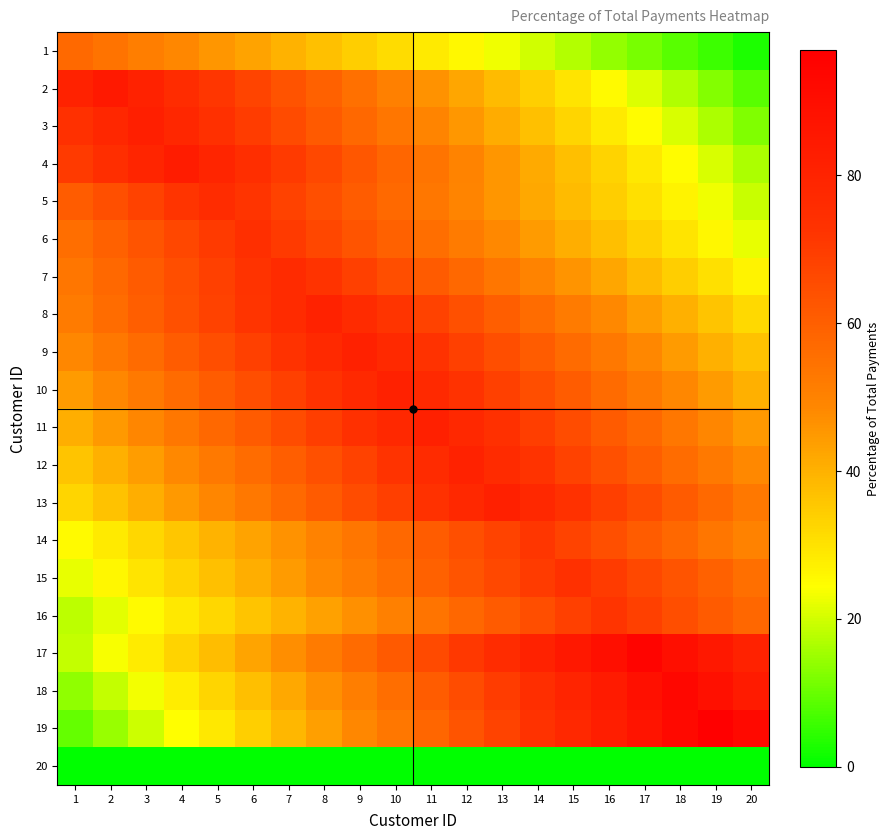

Reading right to left, what are all the values shown in this chart?

1: 20=2.9	19=5.7	18=8.6	17=11.4	16=14.3	15=17.1	14=20.0	13=22.8	12=25.7	11=28.5	10=31.4	9=34.2	8=37.1	7=39.9	6=42.8	5=45.6	4=48.5	3=51.3	2=54.2	1=57.0
2: 20=8.4	19=12.7	18=16.9	17=21.1	16=25.3	15=29.6	14=33.8	13=38.0	12=42.2	11=46.5	10=50.7	9=54.9	8=59.1	7=63.4	6=67.6	5=71.8	4=76.0	3=80.3	2=84.5	1=80.3
3: 20=12.3	19=16.4	18=20.5	17=24.6	16=28.7	15=32.9	14=37.0	13=41.1	12=45.2	11=49.3	10=53.4	9=57.5	8=61.6	7=65.7	6=69.8	5=73.9	4=78.0	3=82.1	2=78.0	1=73.9
4: 20=16.6	19=20.8	18=24.9	17=29.1	16=33.2	15=37.4	14=41.6	13=45.7	12=49.9	11=54.0	10=58.2	9=62.3	8=66.5	7=70.7	6=74.8	5=79.0	4=83.1	3=79.0	2=74.8	1=70.7
5: 20=18.9	19=22.7	18=26.5	17=30.3	16=34.1	15=37.9	14=41.7	13=45.5	12=49.3	11=53.0	10=56.8	9=60.6	8=64.4	7=68.2	6=72.0	5=75.8	4=72.0	3=68.2	2=64.4	1=60.6
6: 20=22.3	19=26.0	18=29.7	17=33.4	16=37.1	15=40.8	14=44.5	13=48.2	12=51.9	11=55.6	10=59.4	9=63.1	8=66.8	7=70.5	6=74.2	5=70.5	4=66.8	3=63.1	2=59.4	1=55.6
7: 20=26.7	19=30.6	18=34.4	17=38.2	16=42.0	15=45.8	14=49.7	13=53.5	12=57.3	11=61.1	10=64.9	9=68.8	8=72.6	7=76.4	6=72.6	5=68.8	4=64.9	3=61.1	2=57.3	1=53.5
8: 20=32.1	19=36.1	18=40.1	17=44.1	16=48.1	15=52.2	14=56.2	13=60.2	12=64.2	11=68.2	10=72.2	9=76.2	8=80.2	7=76.2	6=72.2	5=68.2	4=64.2	3=60.2	2=56.2	1=52.2
9: 20=36.4	19=40.5	18=44.5	17=48.6	16=52.6	15=56.7	14=60.7	13=64.8	12=68.8	11=72.9	10=76.9	9=81.0	8=76.9	7=72.9	6=68.8	5=64.8	4=60.7	3=56.7	2=52.6	1=48.6
10: 20=40.5	19=44.5	18=48.6	17=52.6	16=56.6	15=60.7	14=64.7	13=68.8	12=72.8	11=76.9	10=80.9	9=76.9	8=72.8	7=68.8	6=64.7	5=60.7	4=56.6	3=52.6	2=48.6	1=44.5
11: 20=45.0	19=49.0	18=53.1	17=57.2	16=61.3	15=65.4	14=69.5	13=73.6	12=77.7	11=81.7	10=77.7	9=73.6	8=69.5	7=65.4	6=61.3	5=57.2	4=53.1	3=49.0	2=45.0	1=40.9
12: 20=48.2	19=52.2	18=56.3	17=60.3	16=64.3	15=68.3	14=72.3	13=76.3	12=80.4	11=76.3	10=72.3	9=68.3	8=64.3	7=60.3	6=56.3	5=52.2	4=48.2	3=44.2	2=40.2	1=36.2
13: 20=53.0	19=57.0	18=61.1	17=65.2	16=69.3	15=73.3	14=77.4	13=81.5	12=77.4	11=73.3	10=69.3	9=65.2	8=61.1	7=57.0	6=53.0	5=48.9	4=44.8	3=40.7	2=36.7	1=32.6
14: 20=50.1	19=53.7	18=57.3	17=60.9	16=64.4	15=68.0	14=71.6	13=68.0	12=64.4	11=60.9	10=57.3	9=53.7	8=50.1	7=46.5	6=43.0	5=39.4	4=35.8	3=32.2	2=28.6	1=25.1
15: 20=55.5	19=59.2	18=62.9	17=66.6	16=70.3	15=74.0	14=70.3	13=66.6	12=62.9	11=59.2	10=55.5	9=51.8	8=48.1	7=44.4	6=40.7	5=37.0	4=33.3	3=29.6	2=25.9	1=22.2
16: 20=57.7	19=61.3	18=64.9	17=68.5	16=72.1	15=68.5	14=64.9	13=61.3	12=57.7	11=54.1	10=50.5	9=46.9	8=43.3	7=39.7	6=36.1	5=32.5	4=28.8	3=25.2	2=21.6	1=18.0
17: 20=80.3	19=85.0	18=89.7	17=94.4	16=89.7	15=85.0	14=80.3	13=75.5	12=70.8	11=66.1	10=61.4	9=56.7	8=51.9	7=47.2	6=42.5	5=37.8	4=33.0	3=28.3	2=23.6	1=18.9
18: 20=84.0	19=88.6	18=93.3	17=88.6	16=84.0	15=79.3	14=74.6	13=70.0	12=65.3	11=60.6	10=56.0	9=51.3	8=46.6	7=42.0	6=37.3	5=32.6	4=28.0	3=23.3	2=18.7	1=14.0
19: 20=92.1	19=96.9	18=92.1	17=87.2	16=82.4	15=77.5	14=72.7	13=67.8	12=63.0	11=58.1	10=53.3	9=48.4	8=43.6	7=38.8	6=33.9	5=29.1	4=24.2	3=19.4	2=14.5	1=9.7
20: 20=0.0	19=0.0	18=0.0	17=0.0	16=0.0	15=0.0	14=0.0	13=0.0	12=0.0	11=0.0	10=0.0	9=0.0	8=0.0	7=0.0	6=0.0	5=0.0	4=0.0	3=0.0	2=0.0	1=0.0